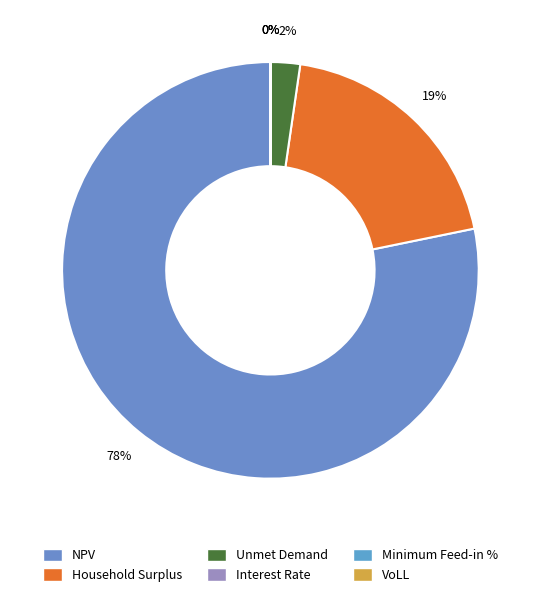

Rank the categories by value from lowest to highest.

Interest Rate, Minimum Feed-in %, VoLL, Unmet Demand, Household Surplus, NPV